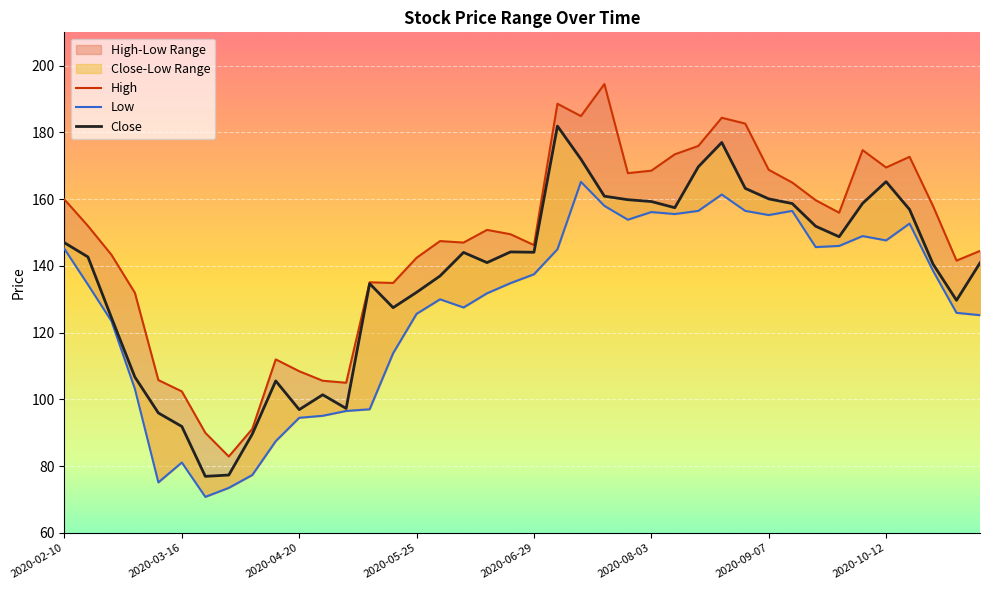

Where does the Close series first go above 144?

2020-02-10